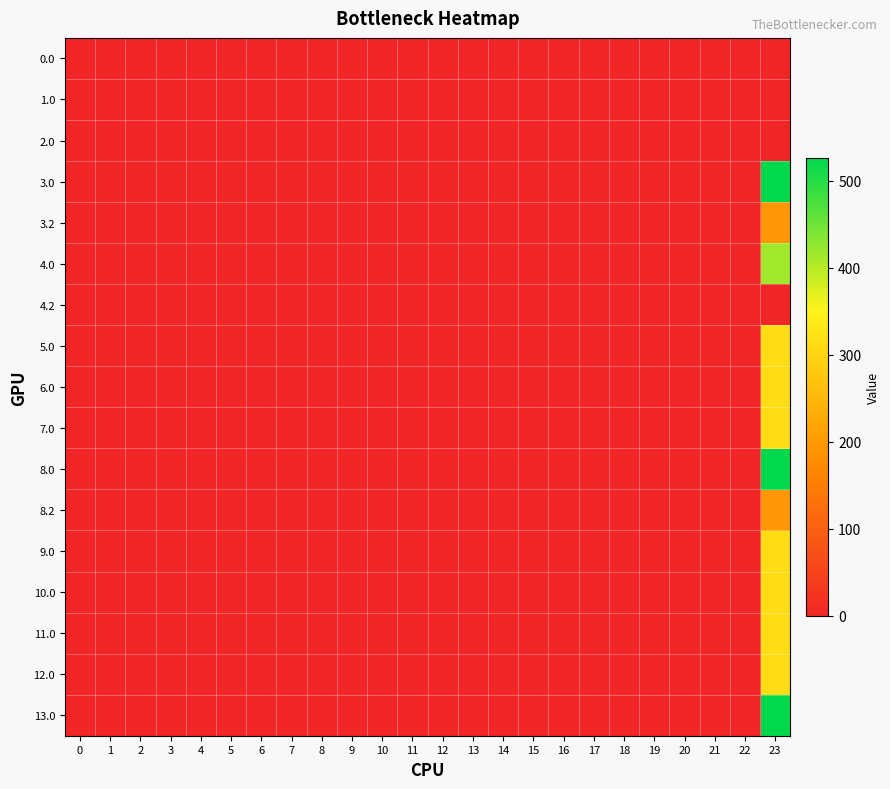

Which has a higher value, 8 or 14?

8